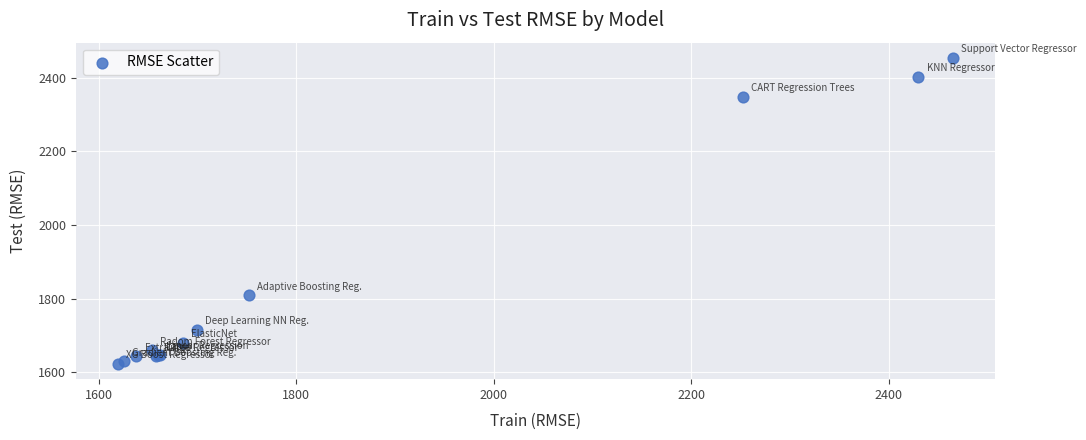

What Y value in the scatter plot is closest to 2038?

1809